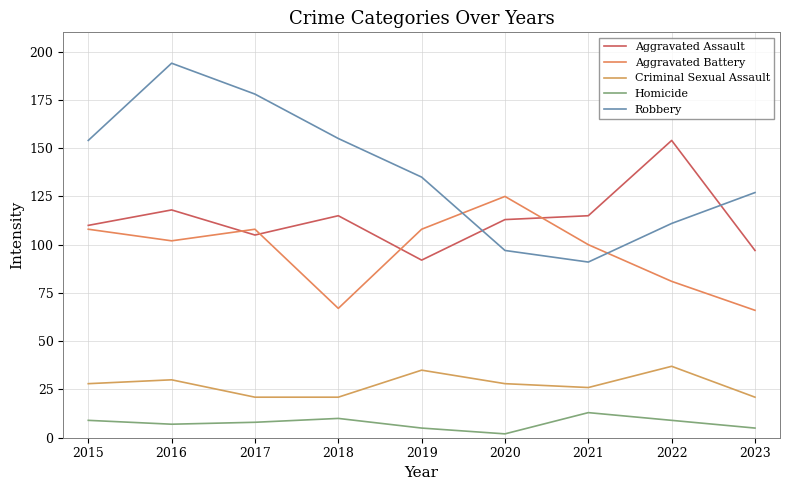

The Aggravated Battery series shows 24 at 2018. True or false?

False